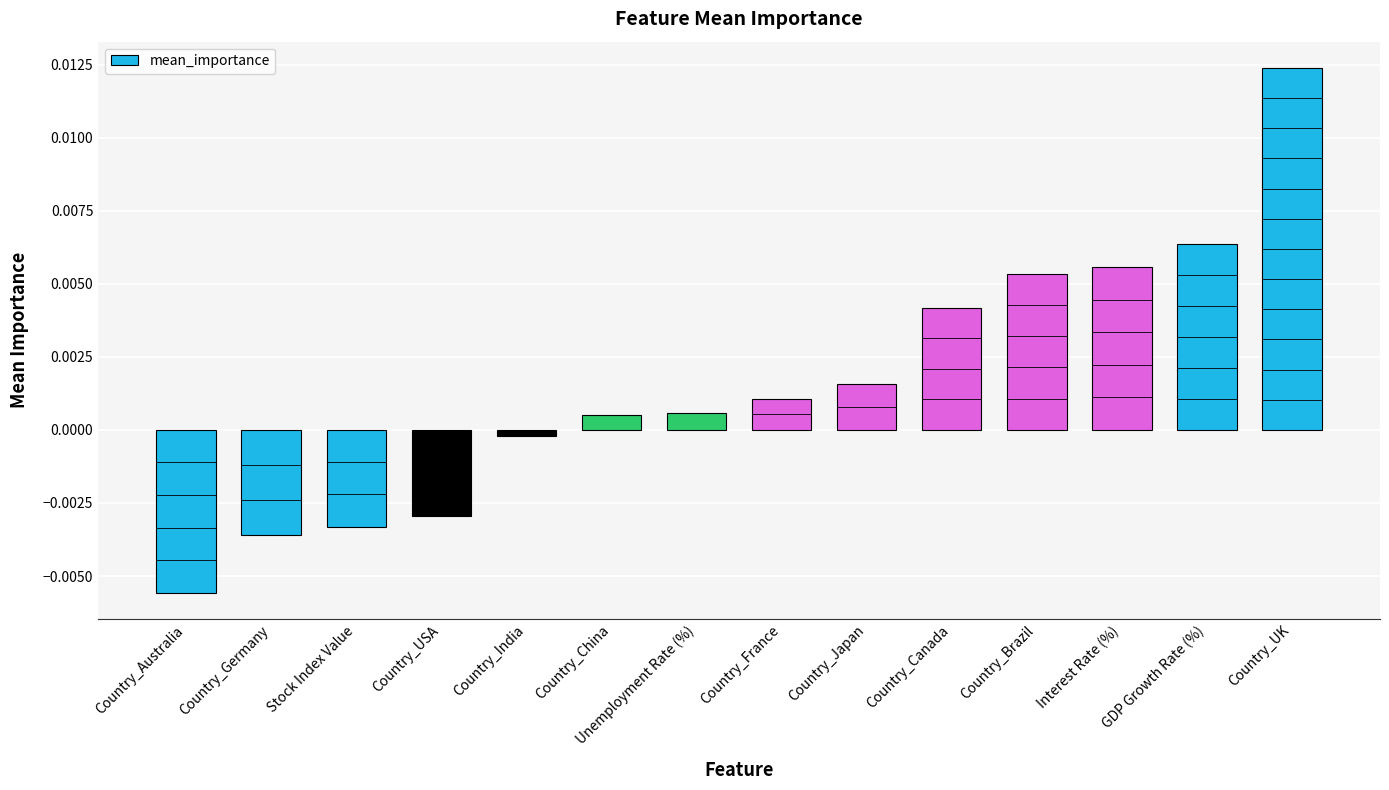

How many values are below zero?

5